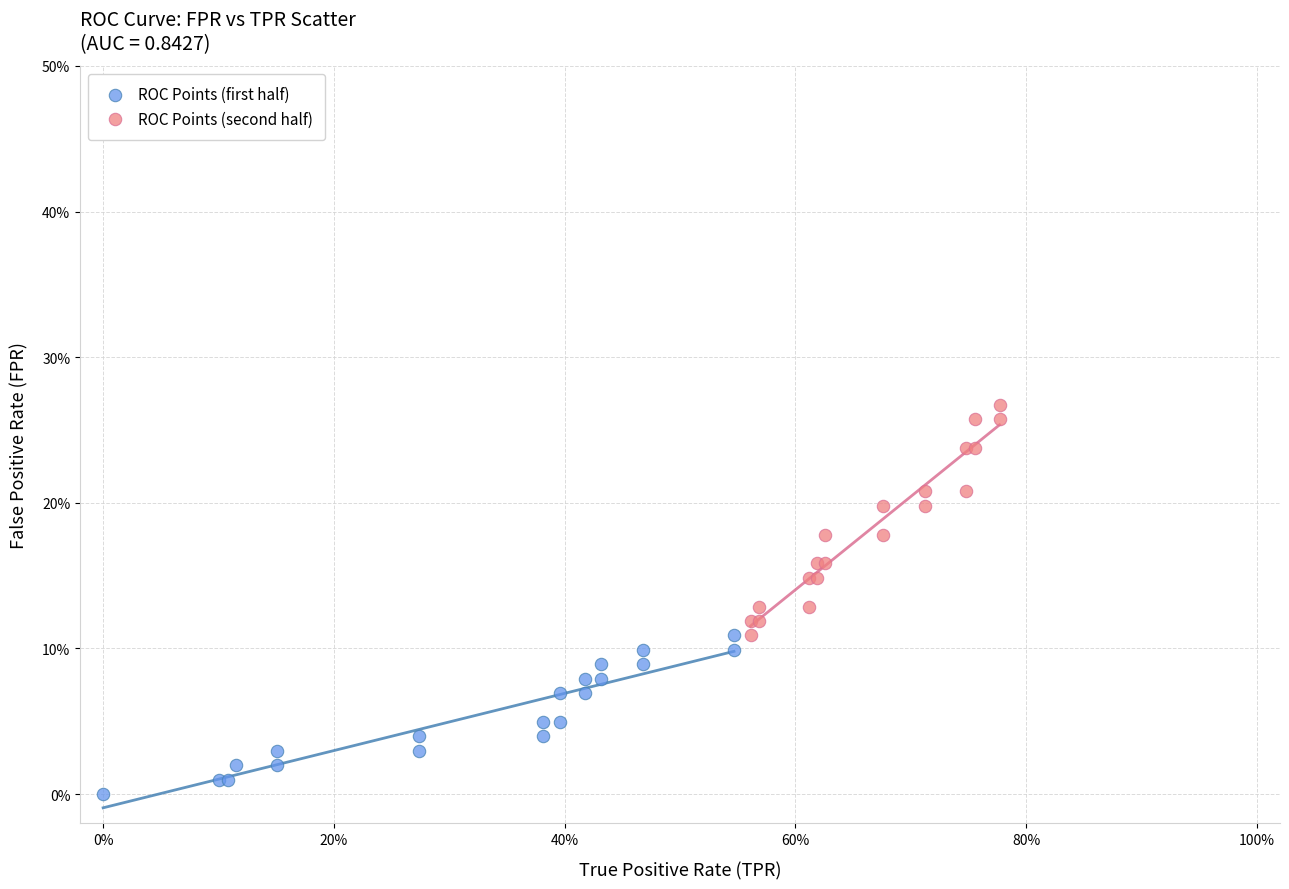

Which series contains the lowest Y value?

ROC Points (first half)